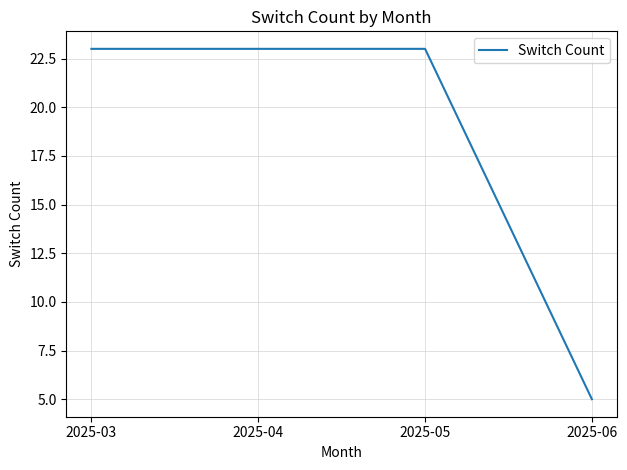

True or false: there are more than 1 points higher than both neighbors.

False